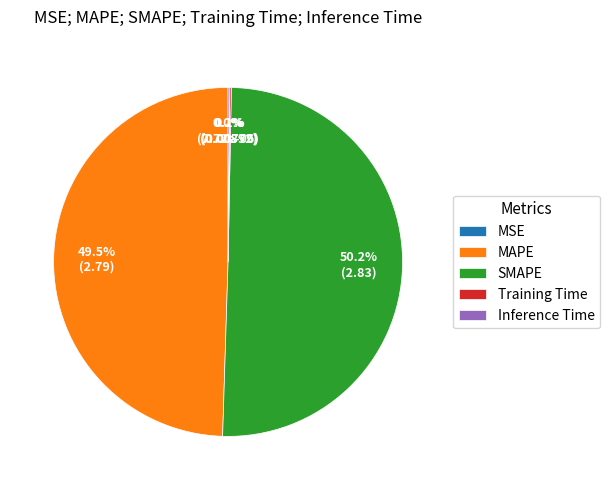

Which slice represents more than half of the pie?

SMAPE